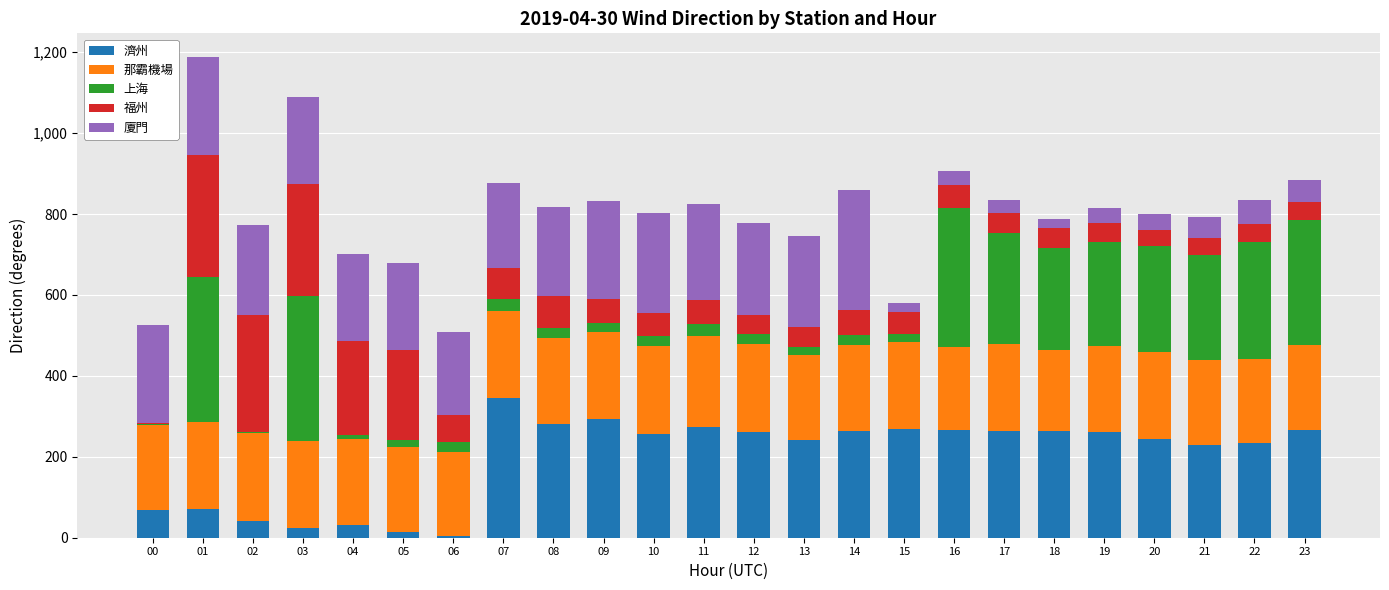

What is the total value across all series at 23?

884.9